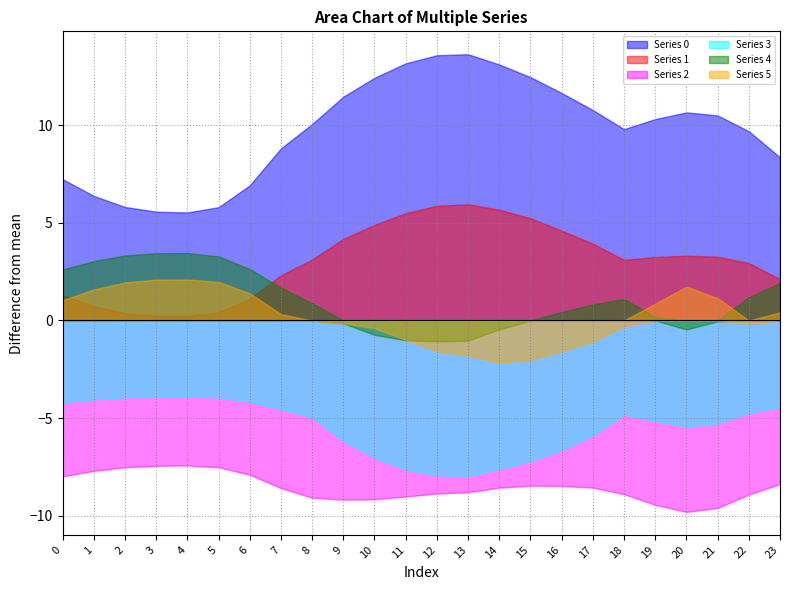

True or false: Series 4 has a value of 27.9 at 14.

False